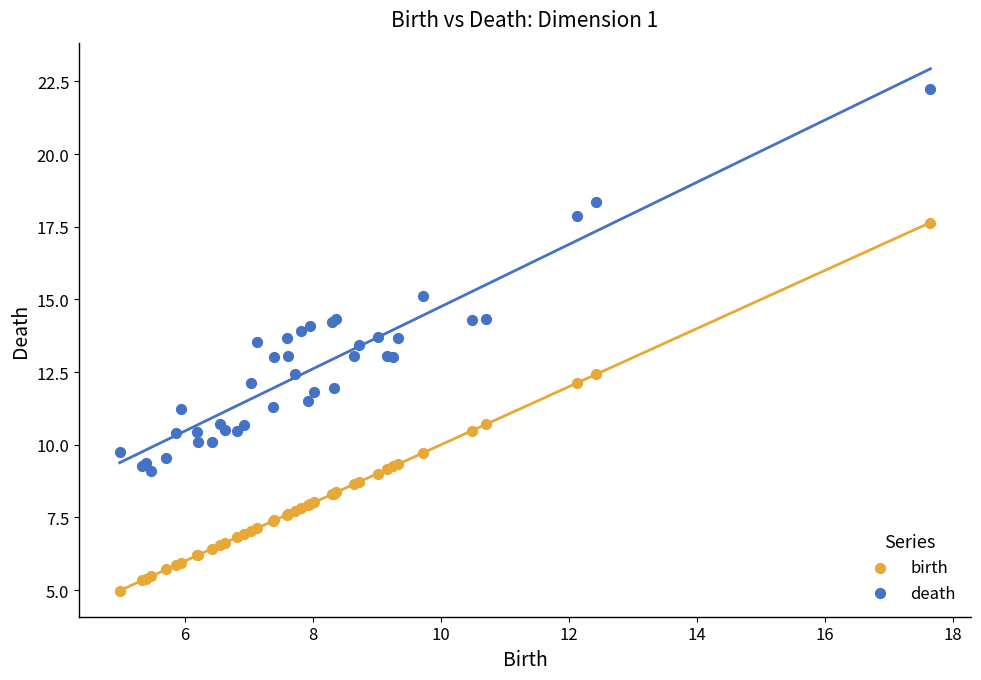

Which series contains the lowest Y value?

birth